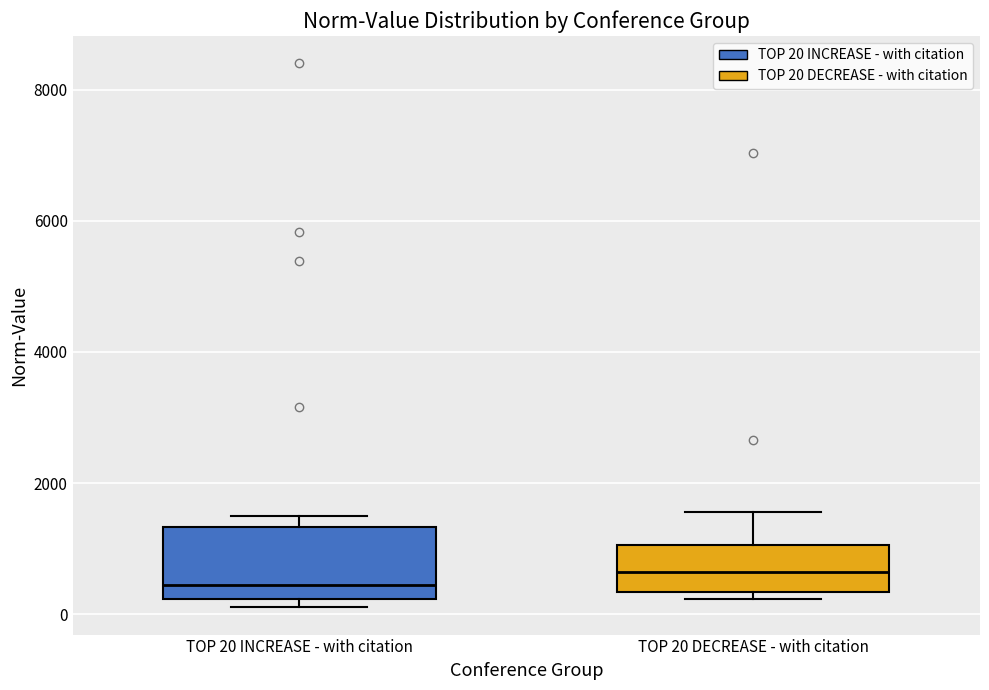

Reading left to right, transcribe this box plot: for each box, give where its median line is, the range the box spans, and where its two whiskers end, as read against the y-axis. The values are not printed on the chart, so give them approximately, as read against the axis.

TOP 20 INCREASE - with citation: median 400, box 200 to 1400, whiskers 200 (just below the box's lower edge) to 1600
TOP 20 DECREASE - with citation: median 600, box 400 to 1000, whiskers 200 to 1600